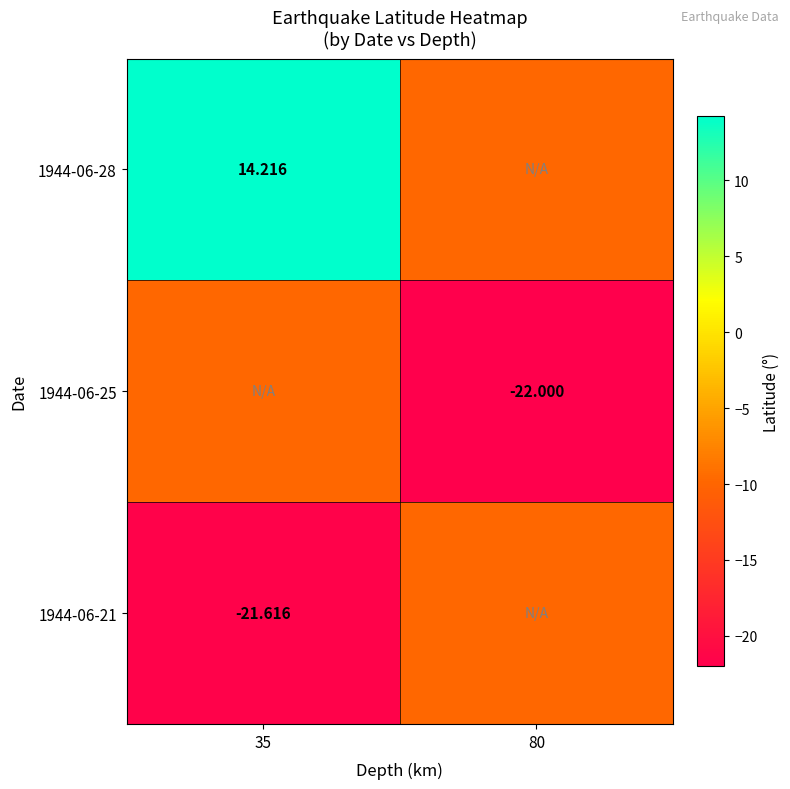

Is the value of 1944-06-21 at 35 greater than the value of 1944-06-28 at 35?

No